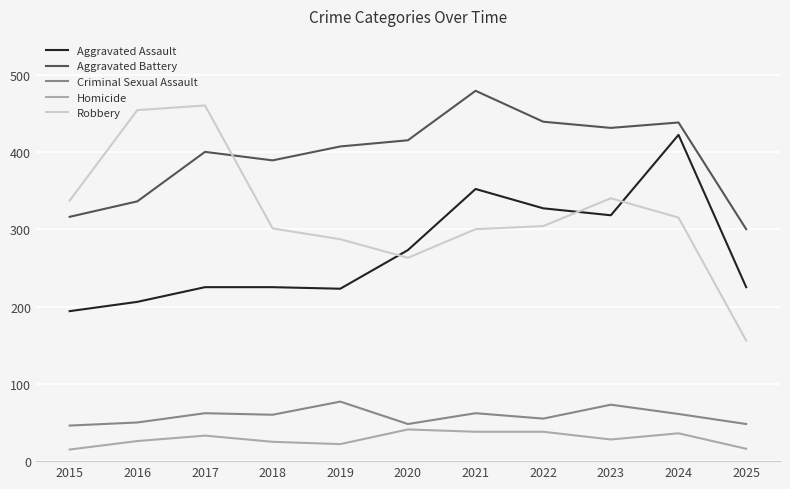

Is it true that Aggravated Battery equals 407 at 2019?

True